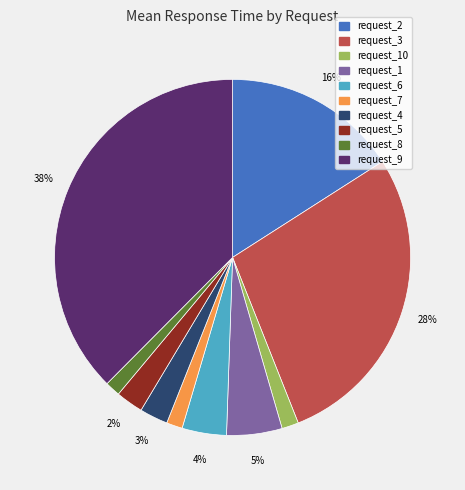

To the nearest percent, what is the average slice percentage?

10%